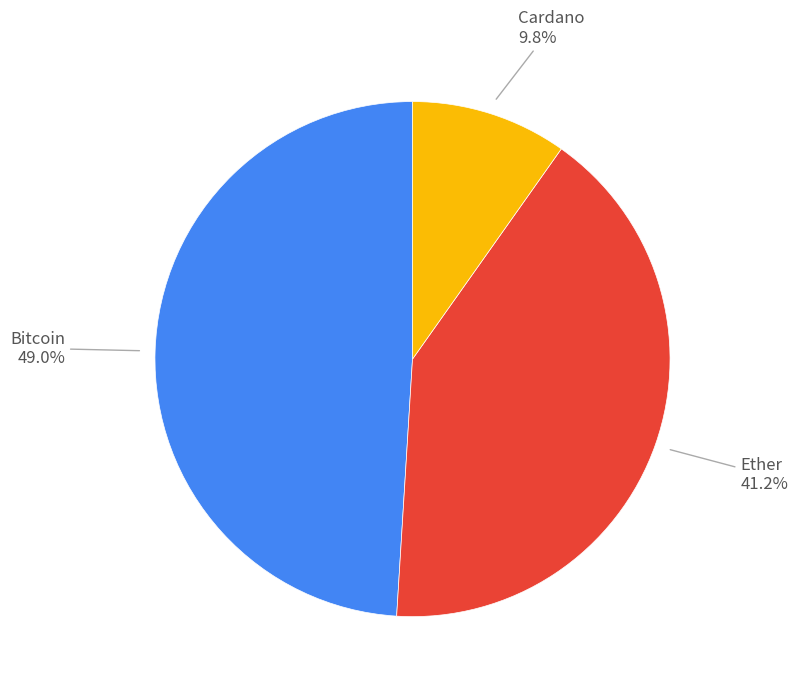

Does any single category account for the majority?

No